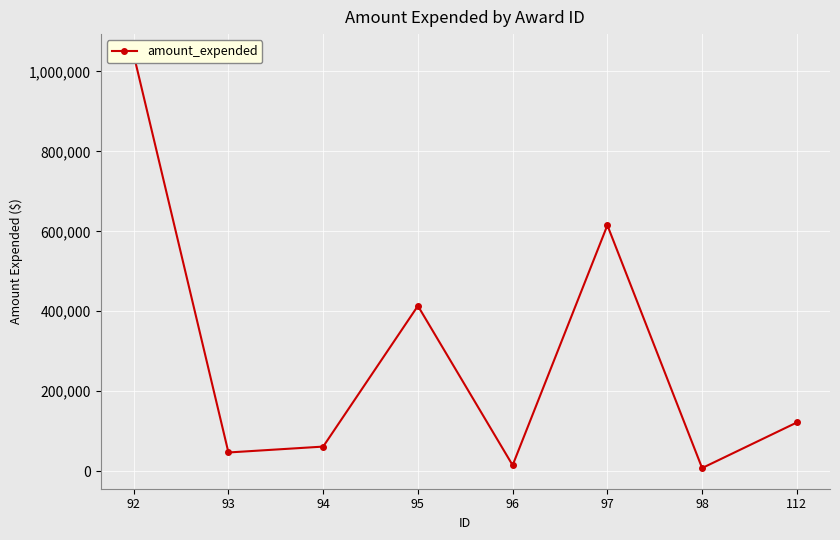

True or false: the data has more than 0 interior local peaks.

True